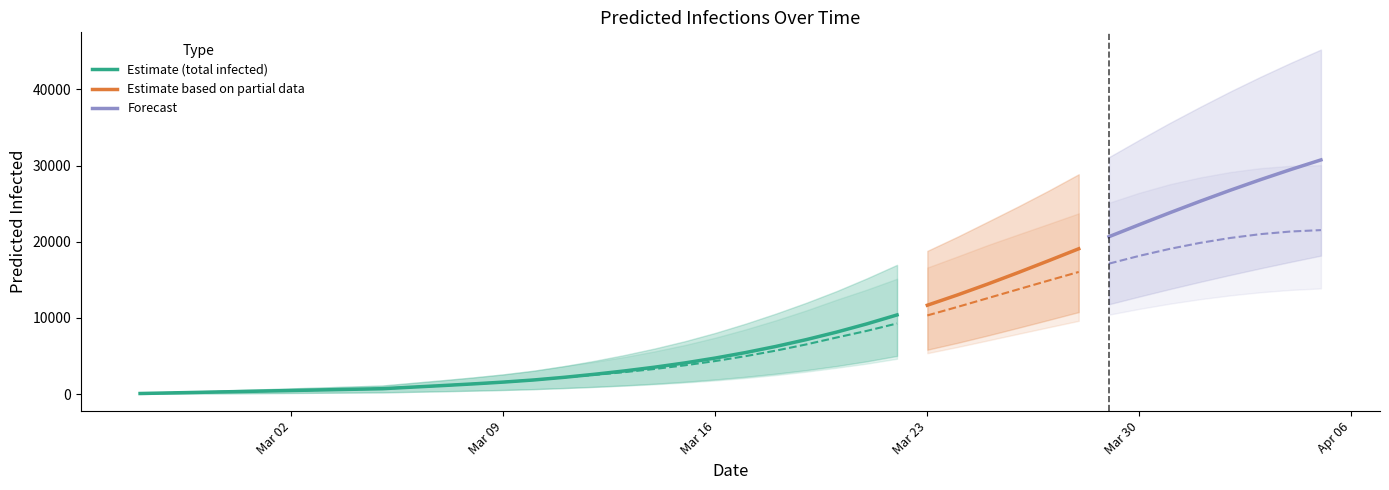

Rank the categories by predicted_current_infected_upper value from lowest to highest.

0, 1, 2, 3, 4, 5, 6, 7, 8, 9, 10, 11, 12, 13, 14, 15, 16, 17, 18, 19, 20, 21, 22, 23, 24, 25, 26, 27, 28, 29, 30, 31, 32, 33, 34, 35, 36, 37, 38, 39